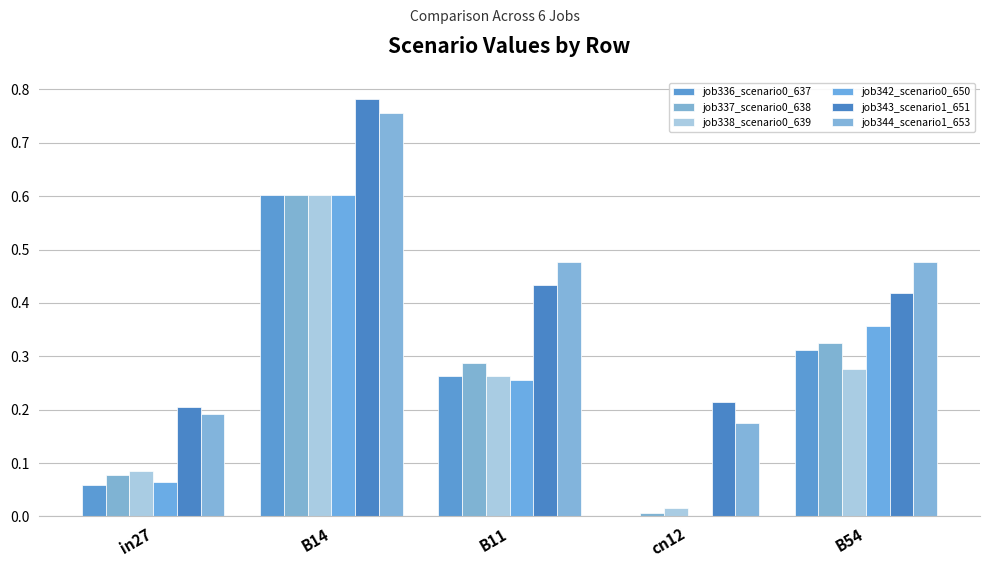

Reading left to right, extract all data points from this chart.

job336_scenario0_637: 0.1	0.6	0.3	0.0	0.3
job337_scenario0_638: 0.1	0.6	0.3	0.0	0.3
job338_scenario0_639: 0.1	0.6	0.3	0.0	0.3
job342_scenario0_650: 0.1	0.6	0.3	0.0	0.4
job343_scenario1_651: 0.2	0.8	0.4	0.2	0.4
job344_scenario1_653: 0.2	0.8	0.5	0.2	0.5